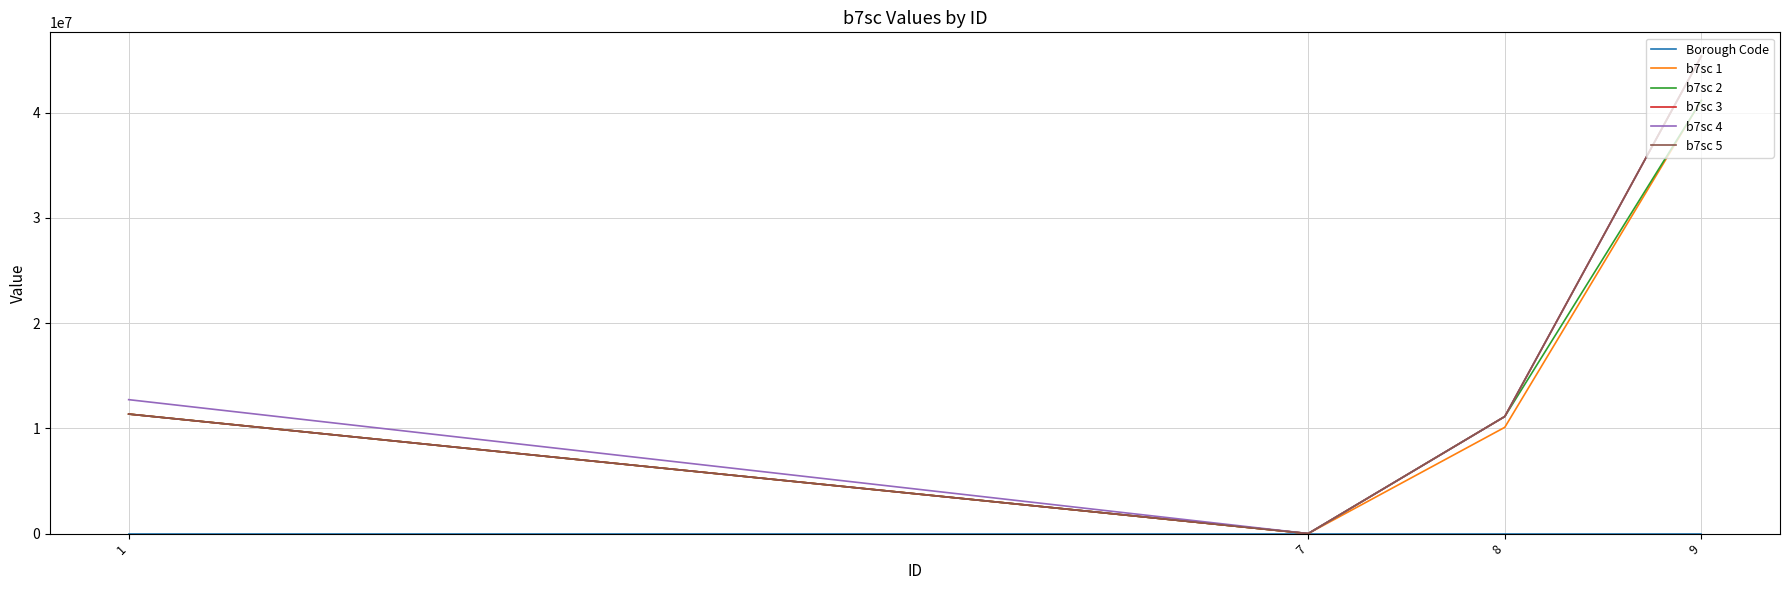

The value of b7sc 1 at 7 is 0. True or false?

True